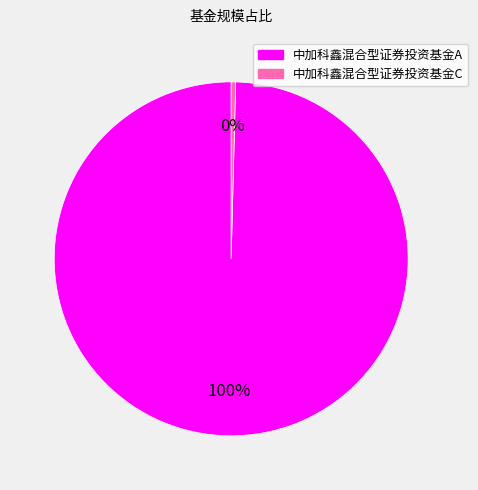

Is the sum of 中加科鑫混合型证券投资基金C and 中加科鑫混合型证券投资基金A greater than half?

Yes